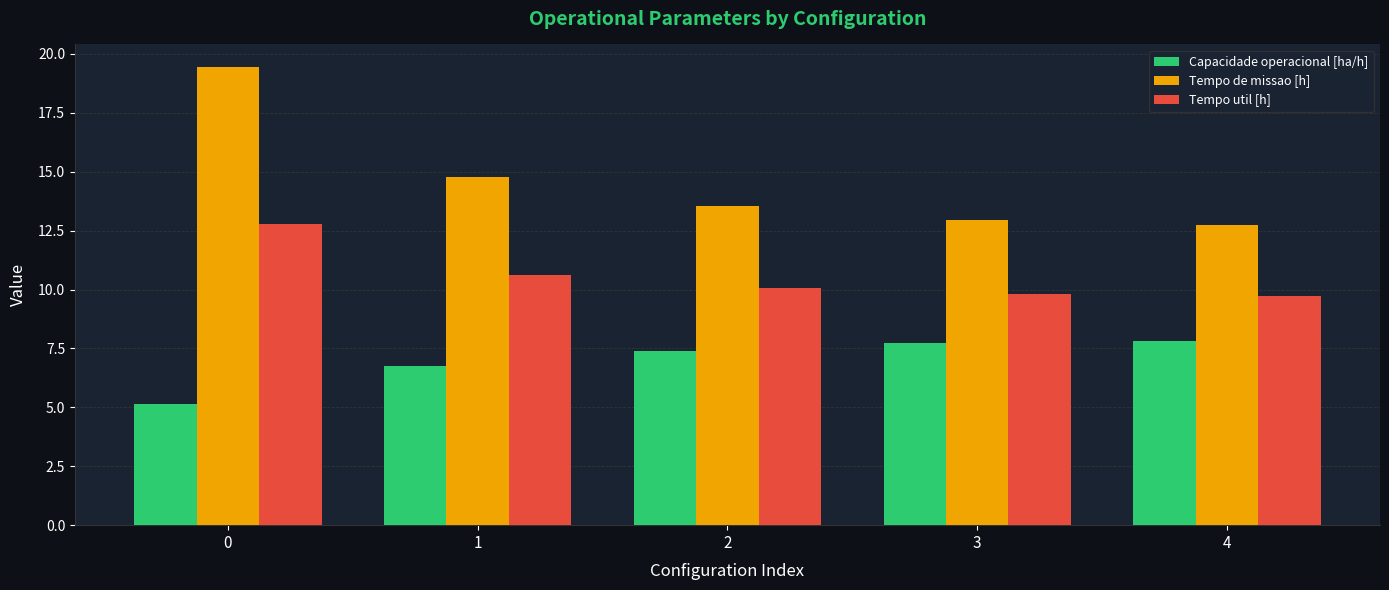

Is it true that Capacidade operacional [ha/h] equals 7.8 at 4?

True